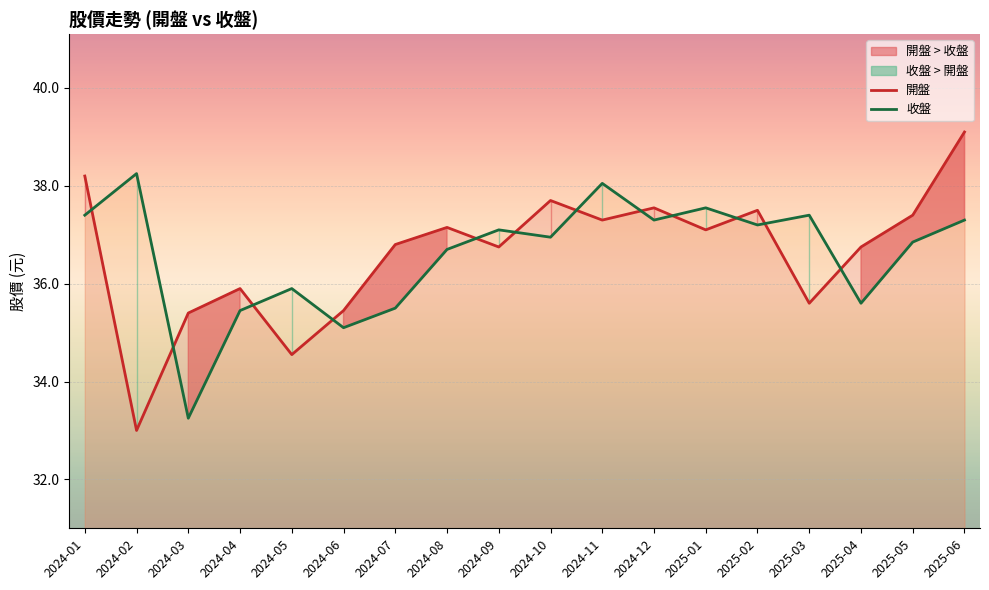

Which series has the largest total across all categories?

開盤